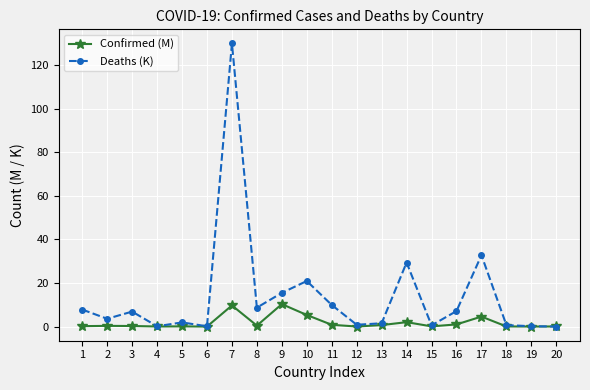

Where is the first local minimum for Deaths (K)?

2